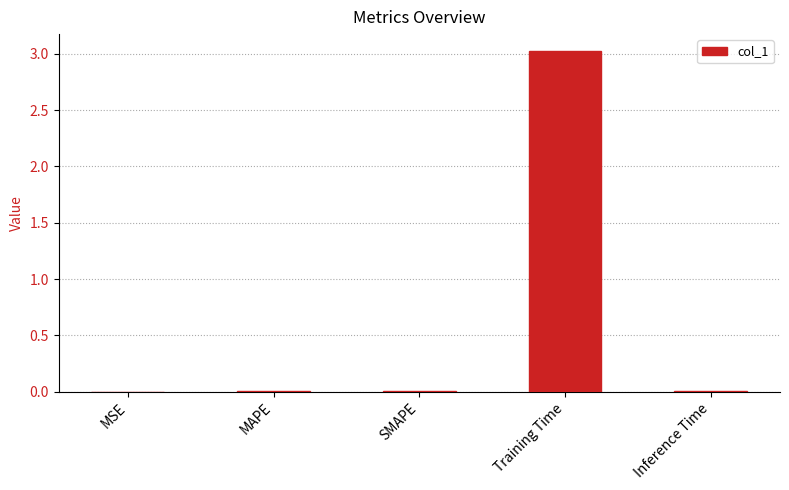

What is the sum of all values?

3.0